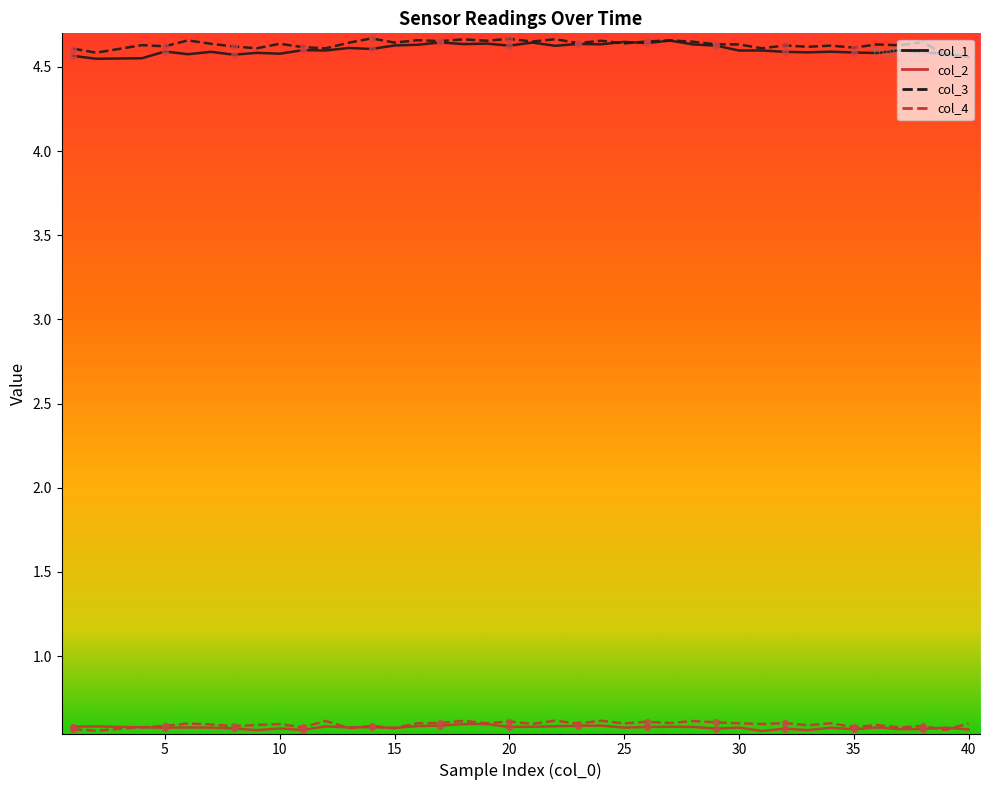

True or false: col_1 and col_4 intersect in this chart.

False